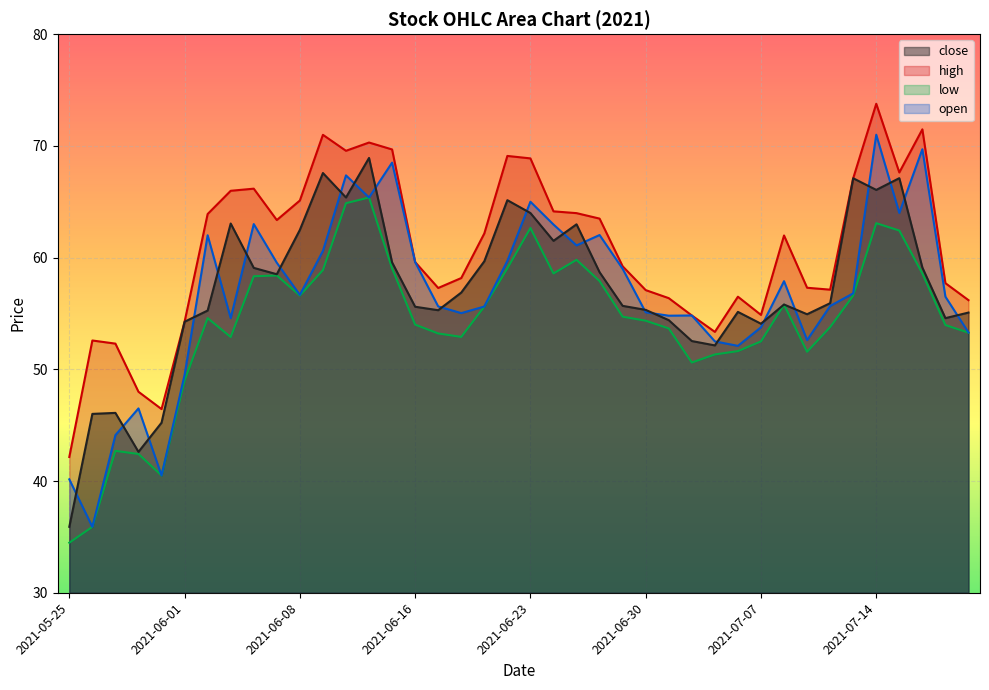

Reading right to left, transcribe all the data shown in this chart.

close: 55.1	54.6	59.1	67.1	66.1	67.1	55.9	54.9	55.8	54.1	55.1	52.1	52.5	54.4	55.3	55.7	58.7	63.0	61.5	64.0	65.1	59.7	56.9	55.3	55.6	59.6	68.9	65.4	67.6	62.5	58.5	59.1	63.0	55.3	54.3	45.2	42.6	46.1	46.0	35.9
high: 56.2	57.7	71.5	67.6	73.8	67.1	57.1	57.3	62.0	54.9	56.5	53.4	54.8	56.4	57.1	59.2	63.5	64.0	64.1	68.9	69.1	62.2	58.2	57.3	59.6	69.7	70.3	69.6	71.0	65.1	63.4	66.2	66.0	63.9	54.3	46.4	48.0	52.3	52.6	42.1
low: 53.3	54.0	58.6	62.4	63.1	56.6	53.8	51.6	55.8	52.5	51.6	51.3	50.6	53.7	54.4	54.7	57.9	59.8	58.6	62.6	59.0	55.6	52.9	53.2	54.0	59.0	65.4	64.9	58.9	56.6	58.4	58.3	52.9	54.6	49.0	40.5	42.4	42.7	35.9	34.5
open: 53.3	56.5	69.7	64.0	71.0	56.8	55.7	52.6	57.9	53.8	52.1	52.5	54.8	54.8	55.1	59.0	62.0	61.1	63.0	65.0	59.7	55.6	55.0	55.6	59.6	68.5	65.4	67.4	60.6	56.7	59.5	63.0	54.6	62.0	49.5	40.5	46.5	44.1	35.9	40.1